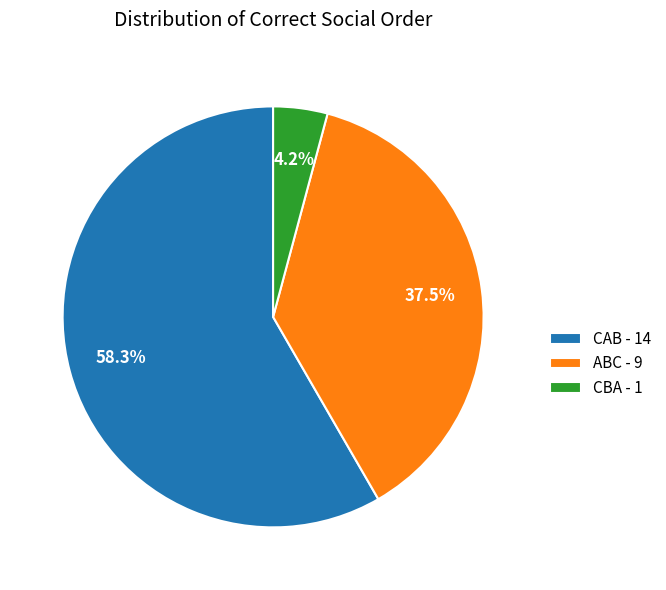

To the nearest percent, what is the average slice percentage?

33%